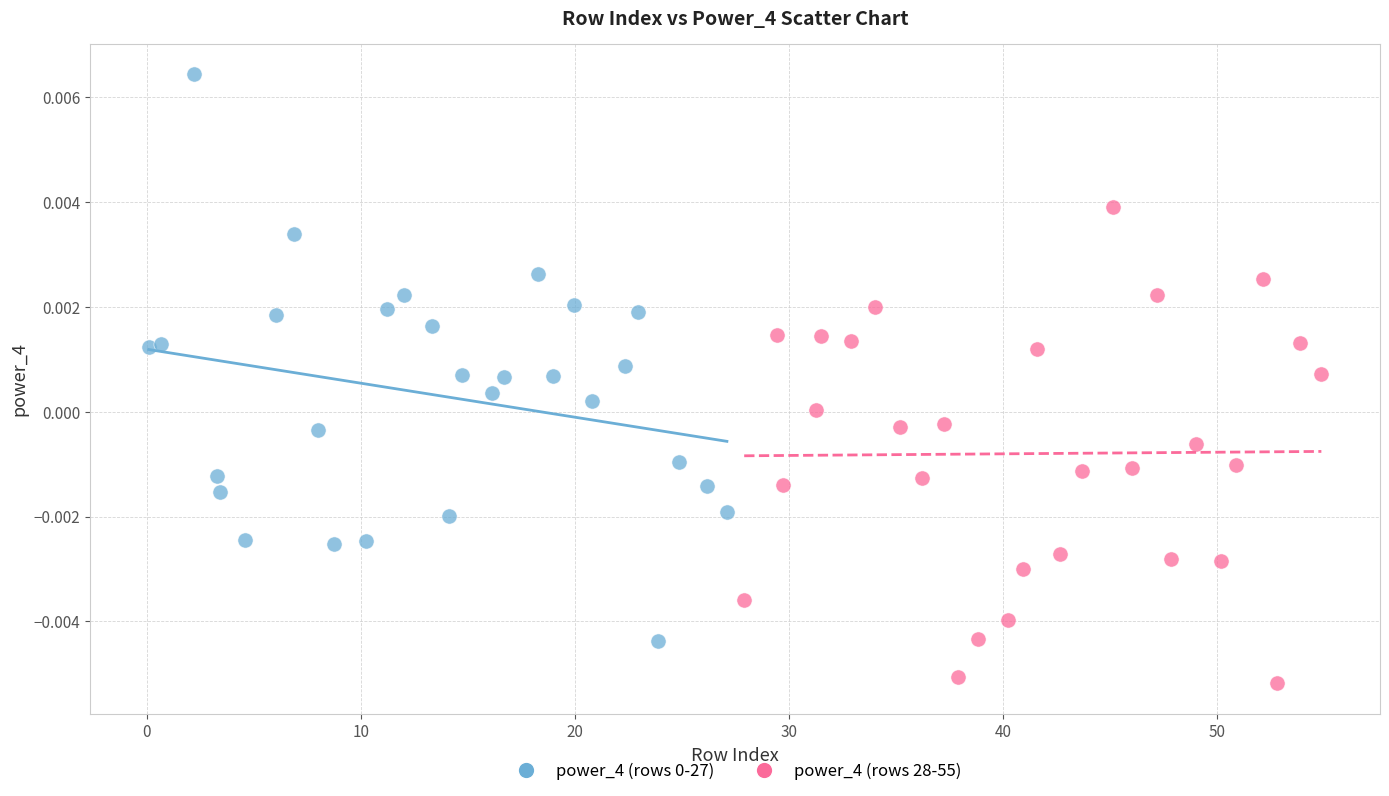

Which series reaches the minimum Y coordinate?

power_4 (rows 28-55)